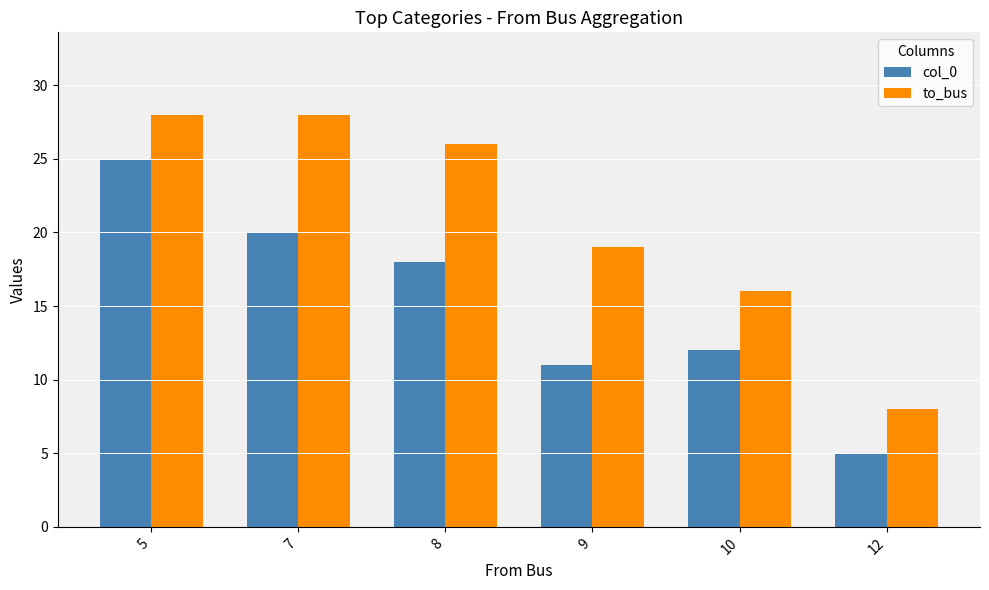

Reading left to right, list all the values displayed in this chart.

col_0: 5=25	7=20	8=18	9=11	10=12	12=5
to_bus: 5=28	7=28	8=26	9=19	10=16	12=8